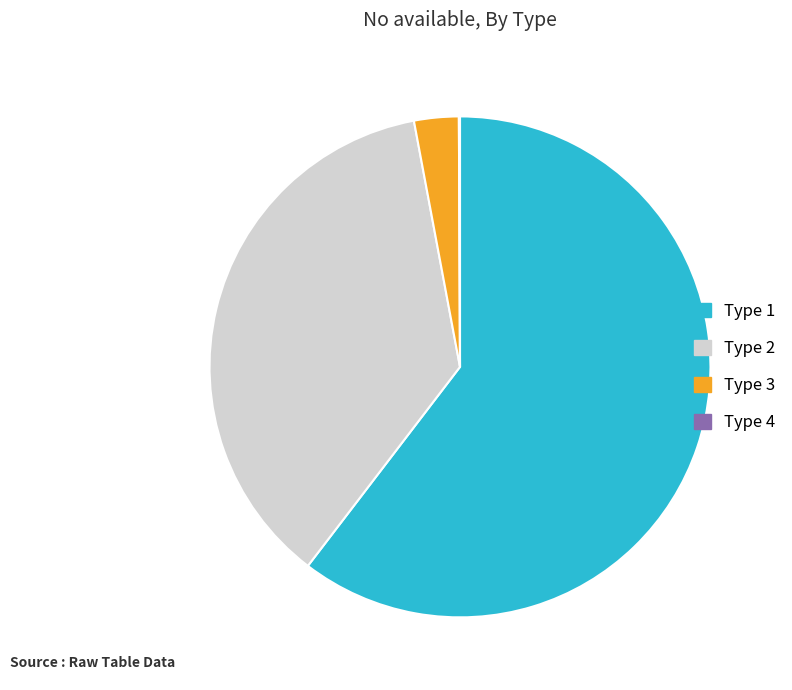

Do Type 1 and Type 3 together represent more than half of the pie?

Yes